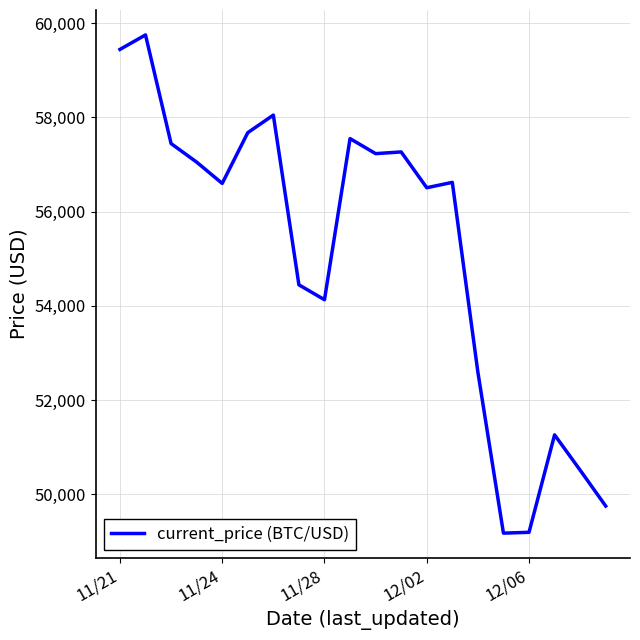

What is the difference between the maximum and minimum values?

10576